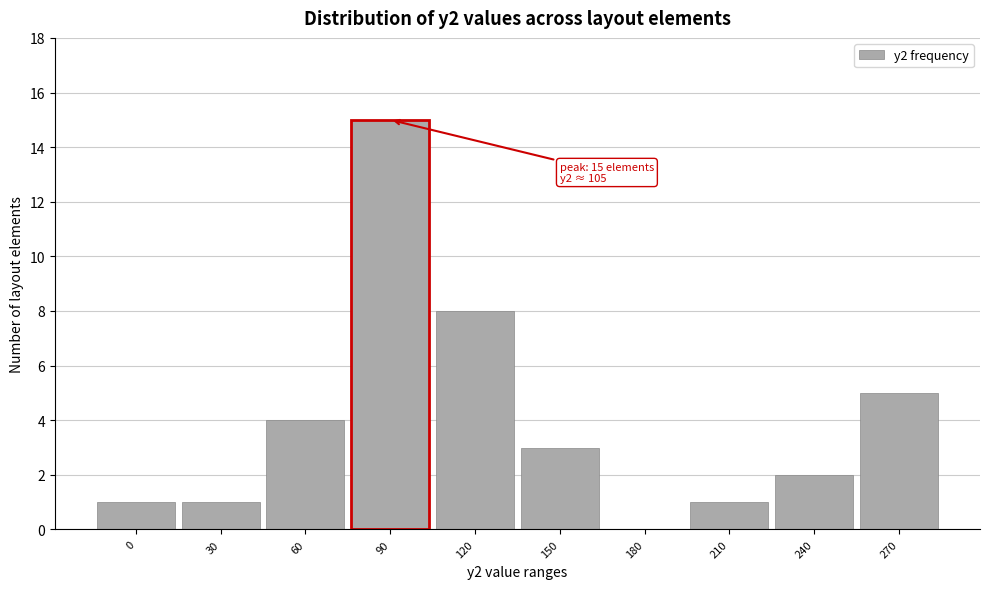

Reading left to right, list all the values displayed in this chart.

0=1	30=1	60=4	90=15	120=8	150=3	180=0	210=1	240=2	270=5